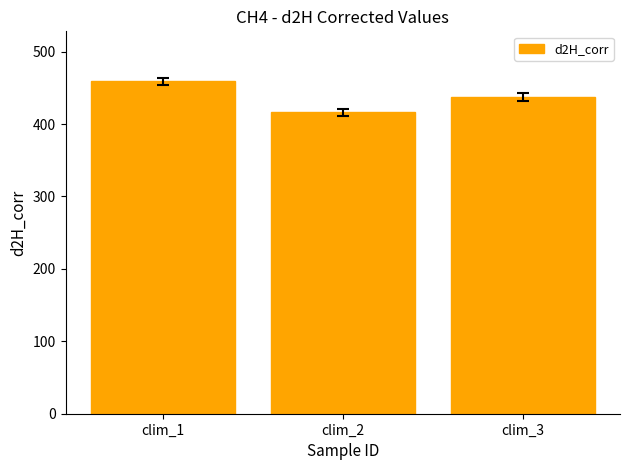

At which label does the data first exceed 437?

clim_1